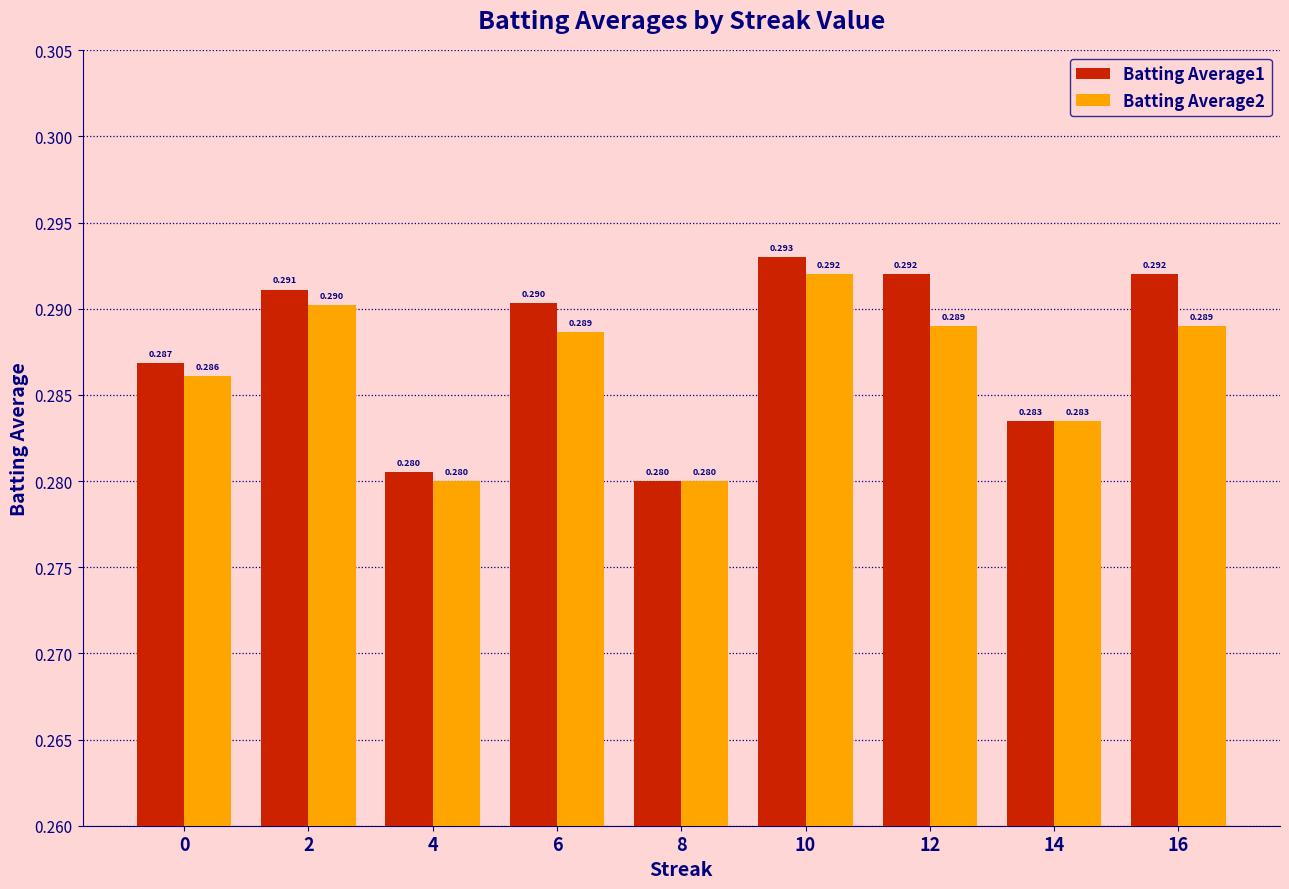

How many bars are there in each group?

2